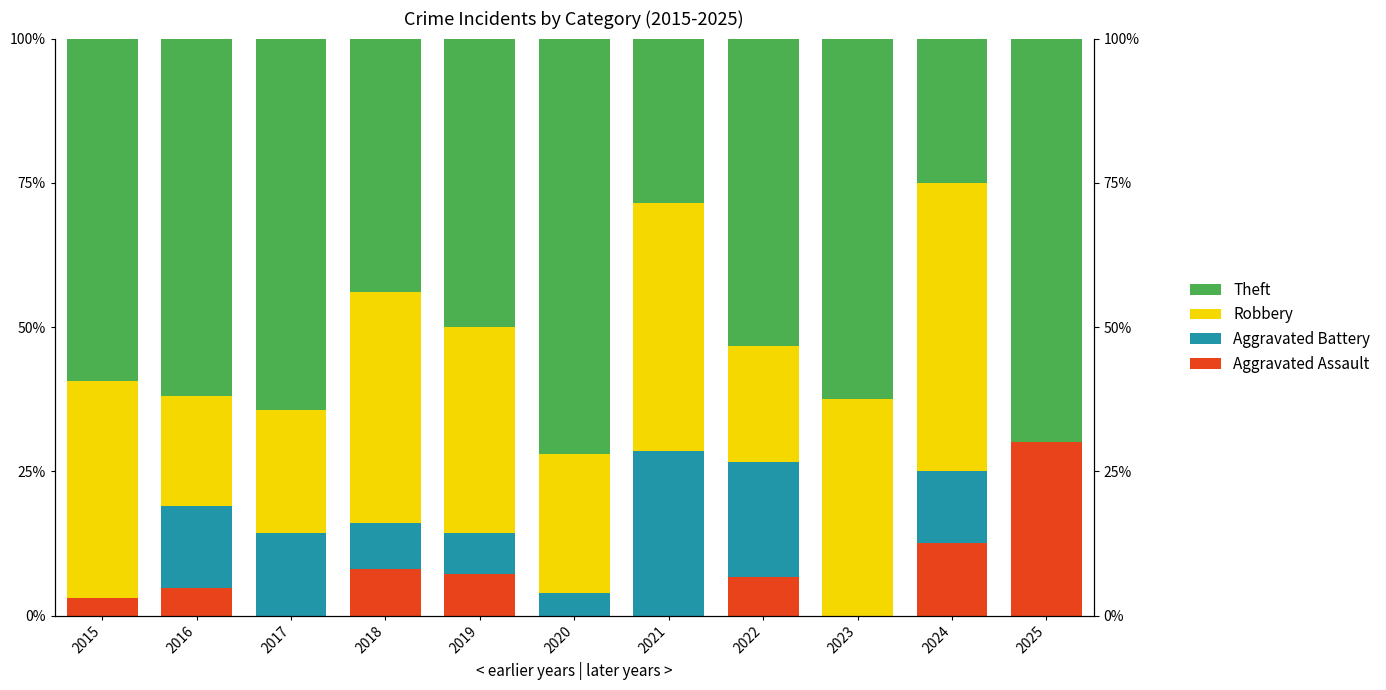

Which series has the widest spread of values?

Robbery